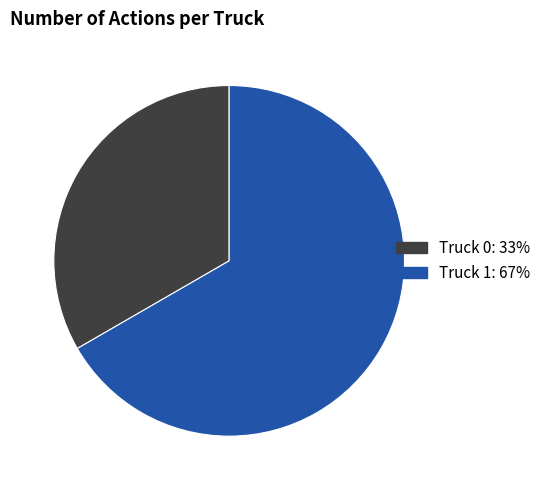

Combined, do Truck 1 and Truck 0 account for over 50%?

Yes